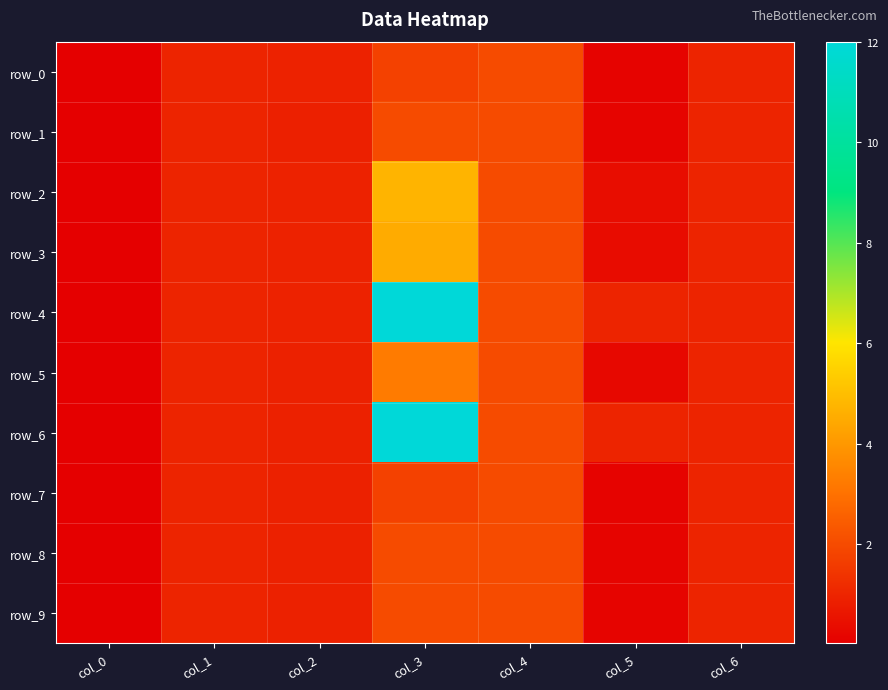

Reading left to right, transcribe all the data shown in this chart.

row_0: col_0=0.0	col_1=1.0	col_2=0.9	col_3=1.8	col_4=2.0	col_5=0.1	col_6=1.0
row_1: col_0=0.0	col_1=1.0	col_2=0.9	col_3=2.0	col_4=2.0	col_5=0.2	col_6=1.0
row_2: col_0=0.0	col_1=1.0	col_2=0.9	col_3=4.8	col_4=2.0	col_5=0.4	col_6=1.0
row_3: col_0=0.0	col_1=1.0	col_2=0.9	col_3=4.5	col_4=2.0	col_5=0.4	col_6=1.0
row_4: col_0=0.0	col_1=1.0	col_2=0.9	col_3=12.0	col_4=2.0	col_5=1.0	col_6=1.0
row_5: col_0=0.0	col_1=1.0	col_2=0.9	col_3=3.2	col_4=2.0	col_5=0.3	col_6=1.0
row_6: col_0=0.0	col_1=1.0	col_2=0.9	col_3=12.0	col_4=2.0	col_5=1.0	col_6=1.0
row_7: col_0=0.0	col_1=1.0	col_2=0.9	col_3=1.8	col_4=2.0	col_5=0.1	col_6=1.0
row_8: col_0=0.0	col_1=1.0	col_2=0.9	col_3=2.0	col_4=2.0	col_5=0.2	col_6=1.0
row_9: col_0=0.0	col_1=1.0	col_2=0.9	col_3=2.0	col_4=2.0	col_5=0.2	col_6=1.0